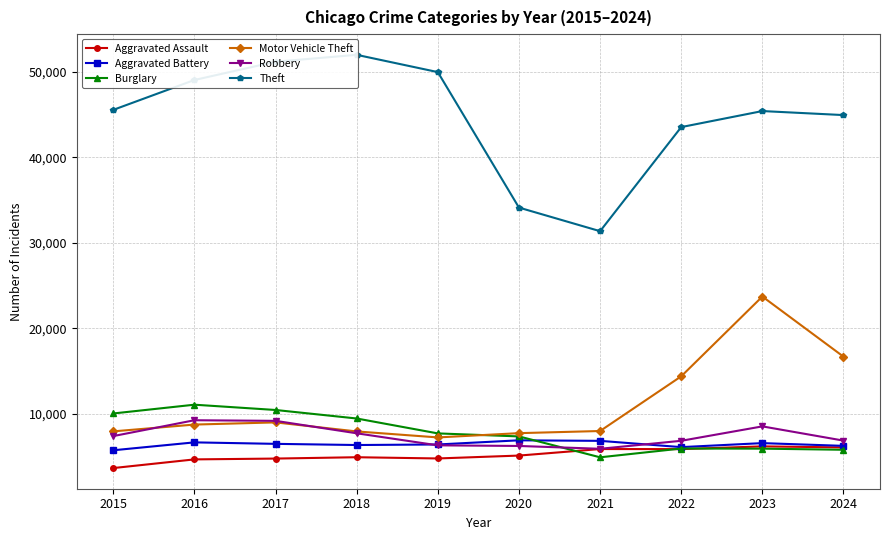

In Aggravated Battery, how many points are lower than both neighbors (excluding endpoints)?

2